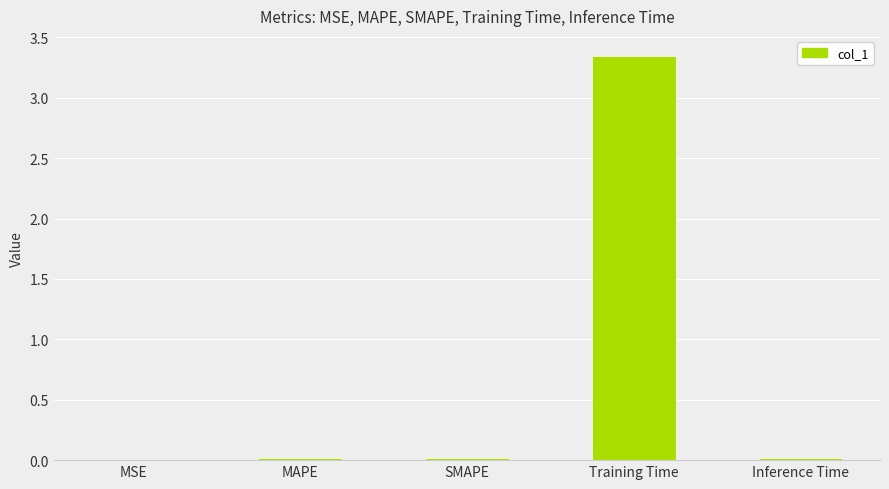

Which has a higher value, MSE or Training Time?

Training Time